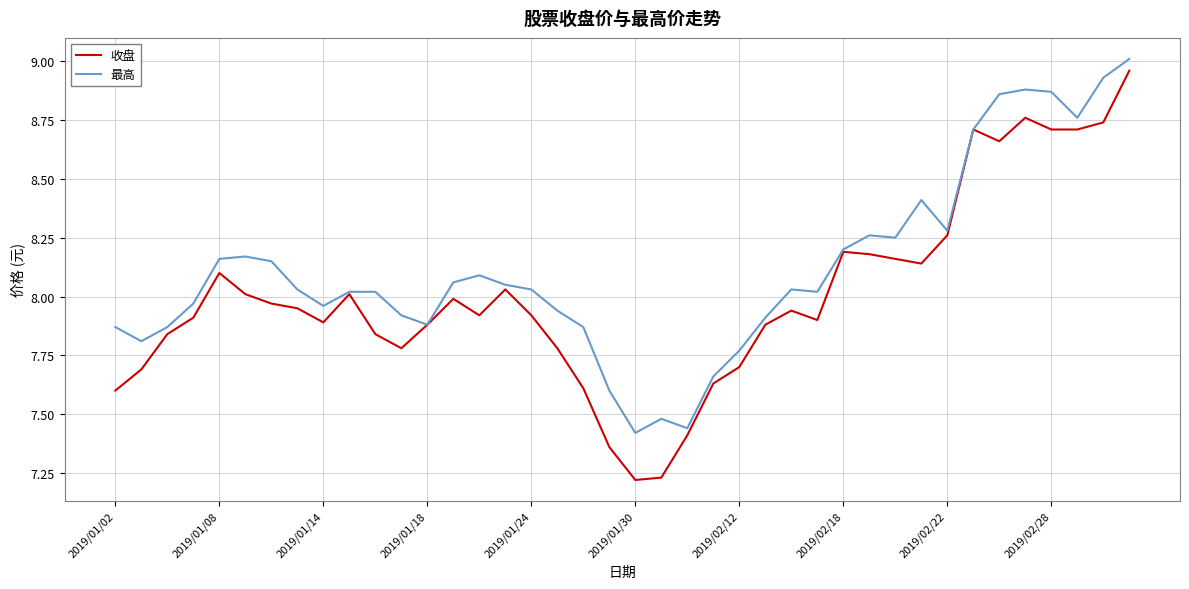

Rank the series by their average value, from highest to lowest.

最高, 收盘